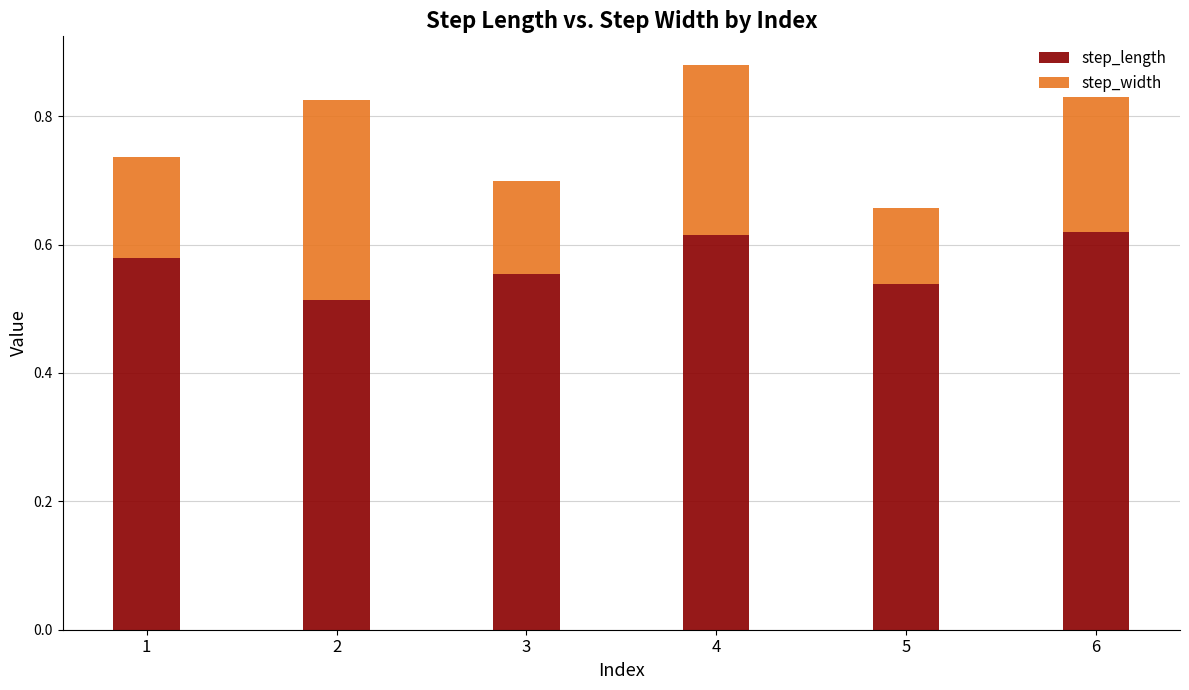

Count the step_length values in the range 0 to 1.

6